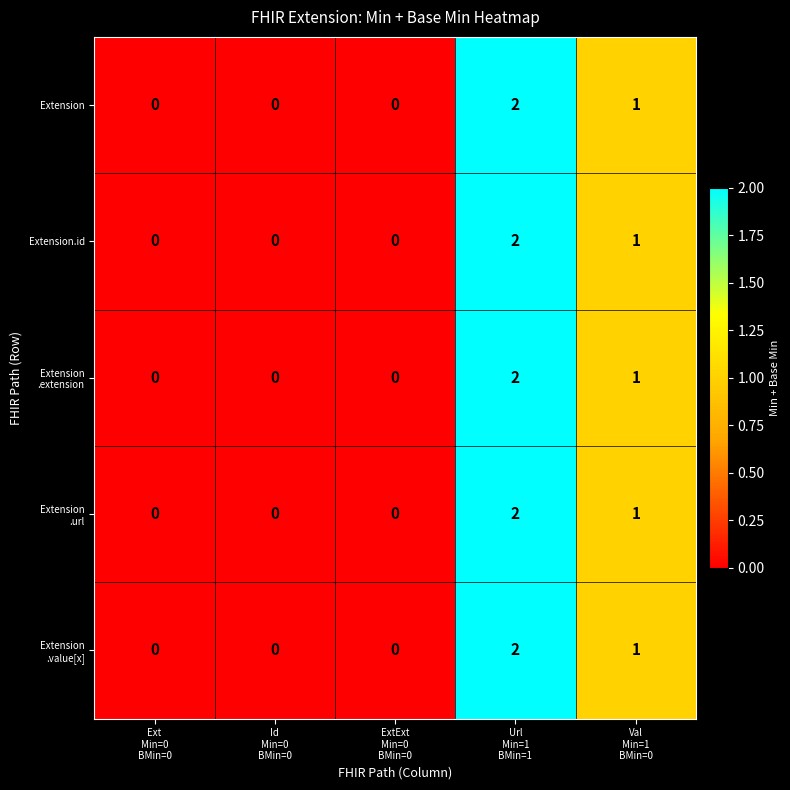

What is the sum of all Extension values?

3